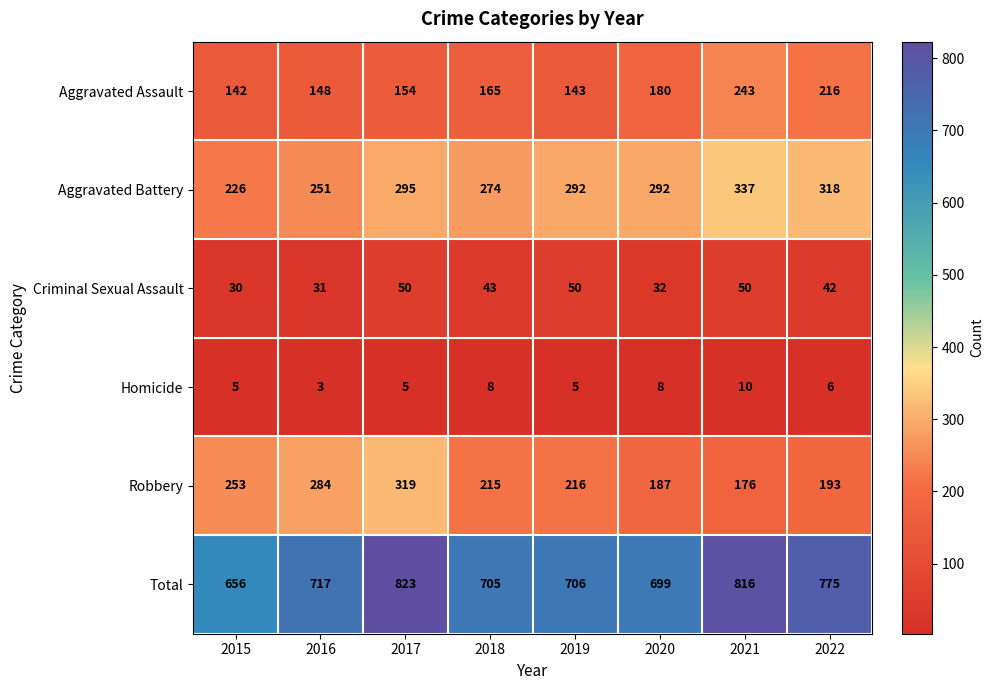

How many categories are shown in the chart?

8